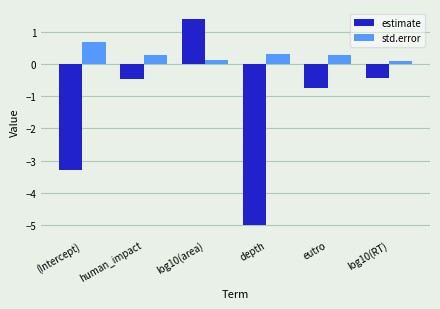

What is the label of the 4th bar from the right?

log10(area)